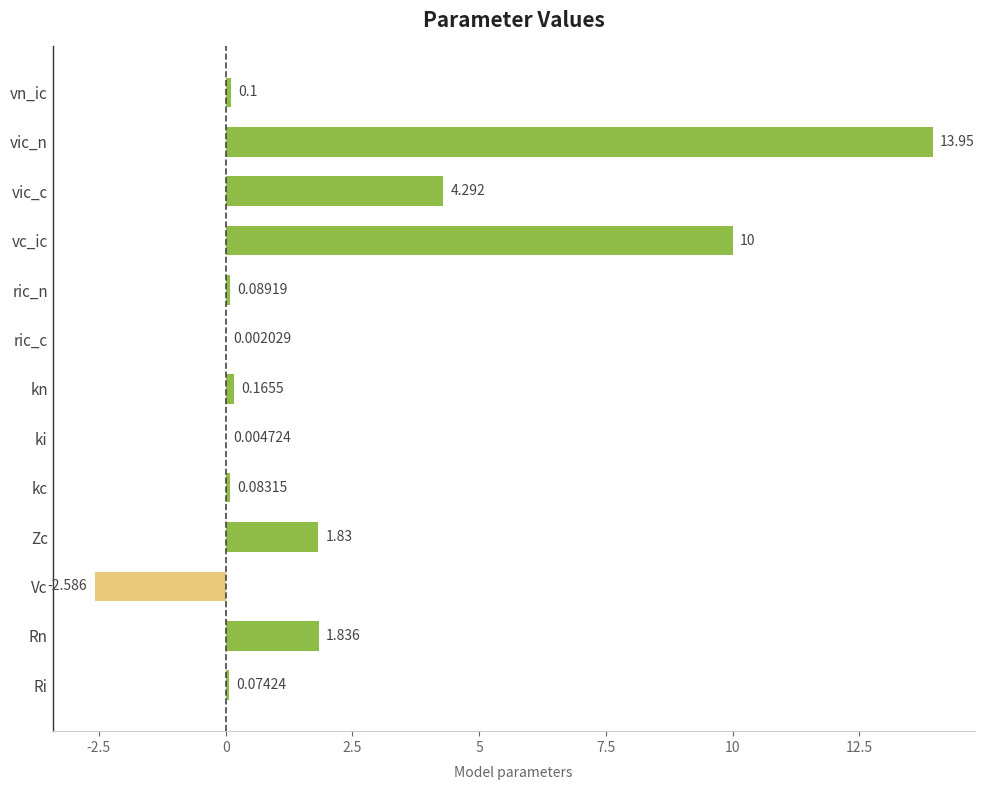

Which has a higher value, vic_n or Ri?

vic_n